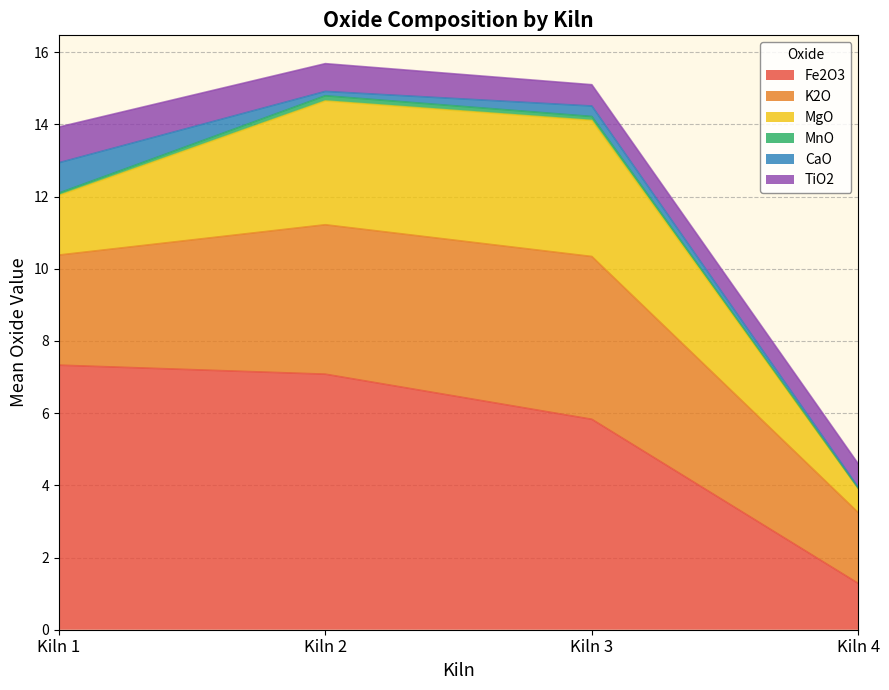

Between Kiln 1 and Kiln 2, which is larger?

Kiln 1